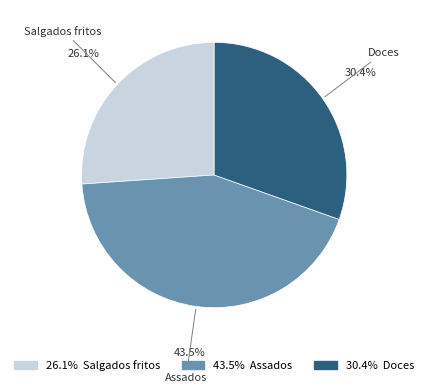

The Assados slice represents 54% of the pie. True or false?

False